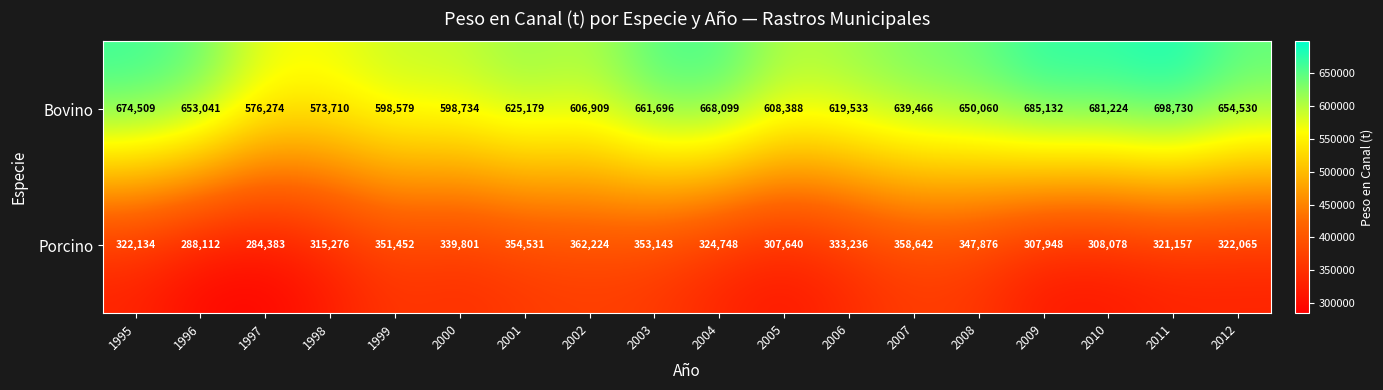

What is the spread (max minus min) of values at 2004?

343351